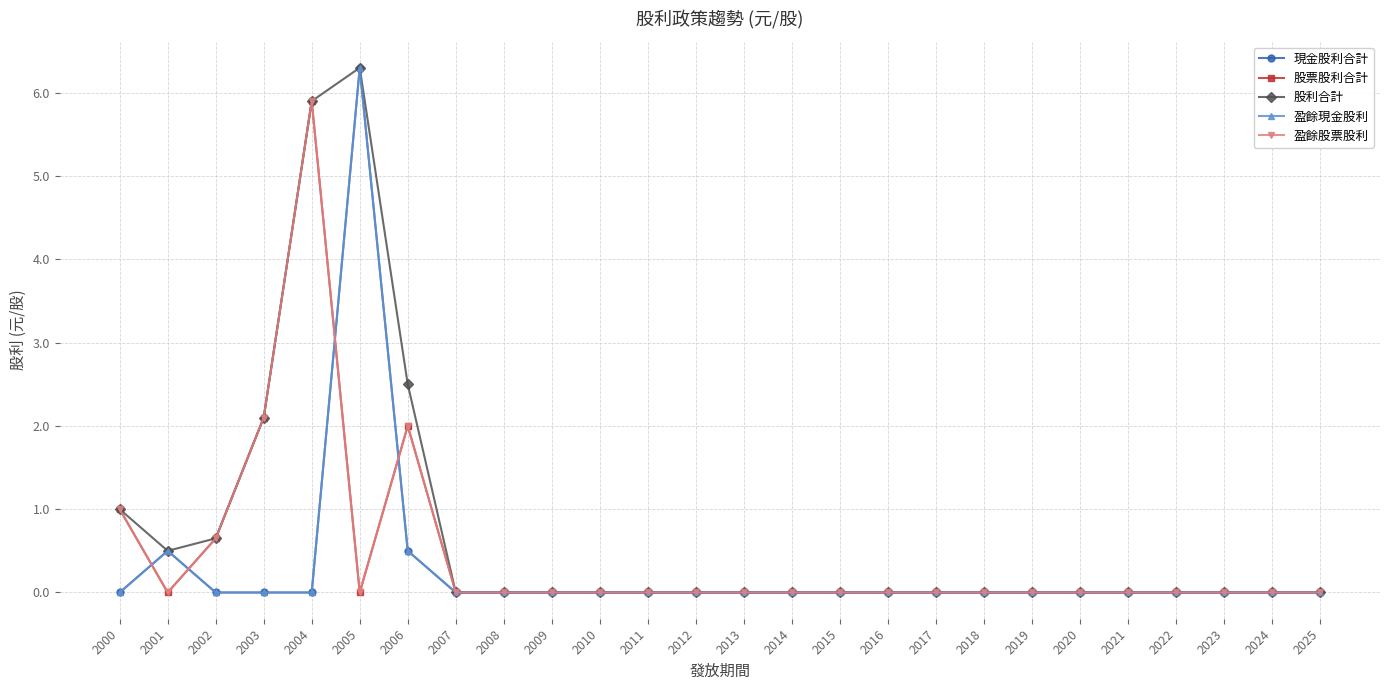

Where is the first local maximum for 股票股利合計?

2004